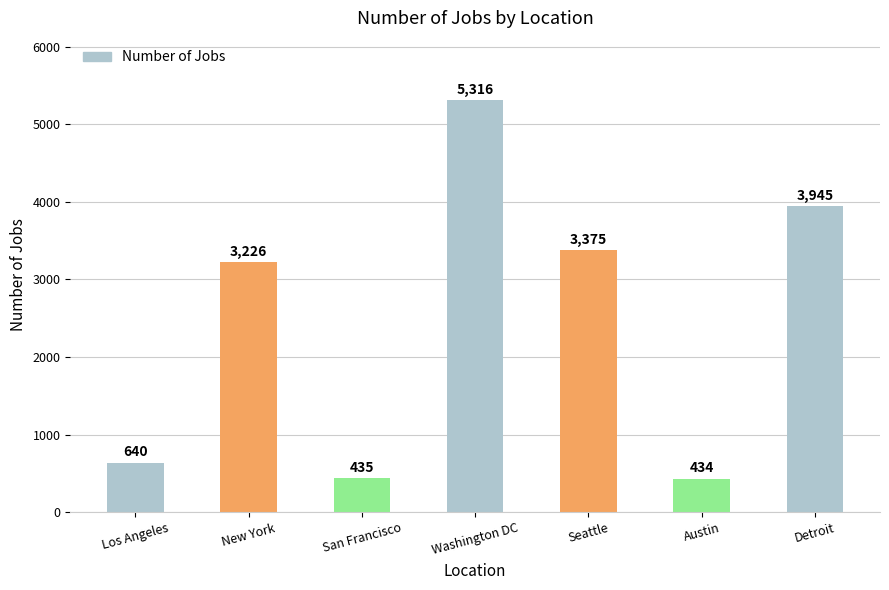

What is the smallest value displayed?

434